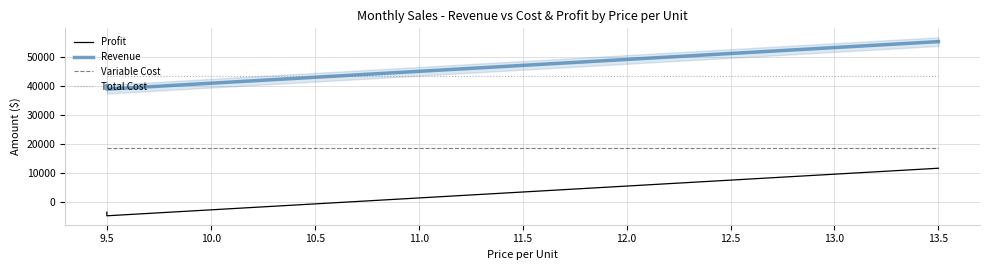

How many lines are shown in the chart?

4